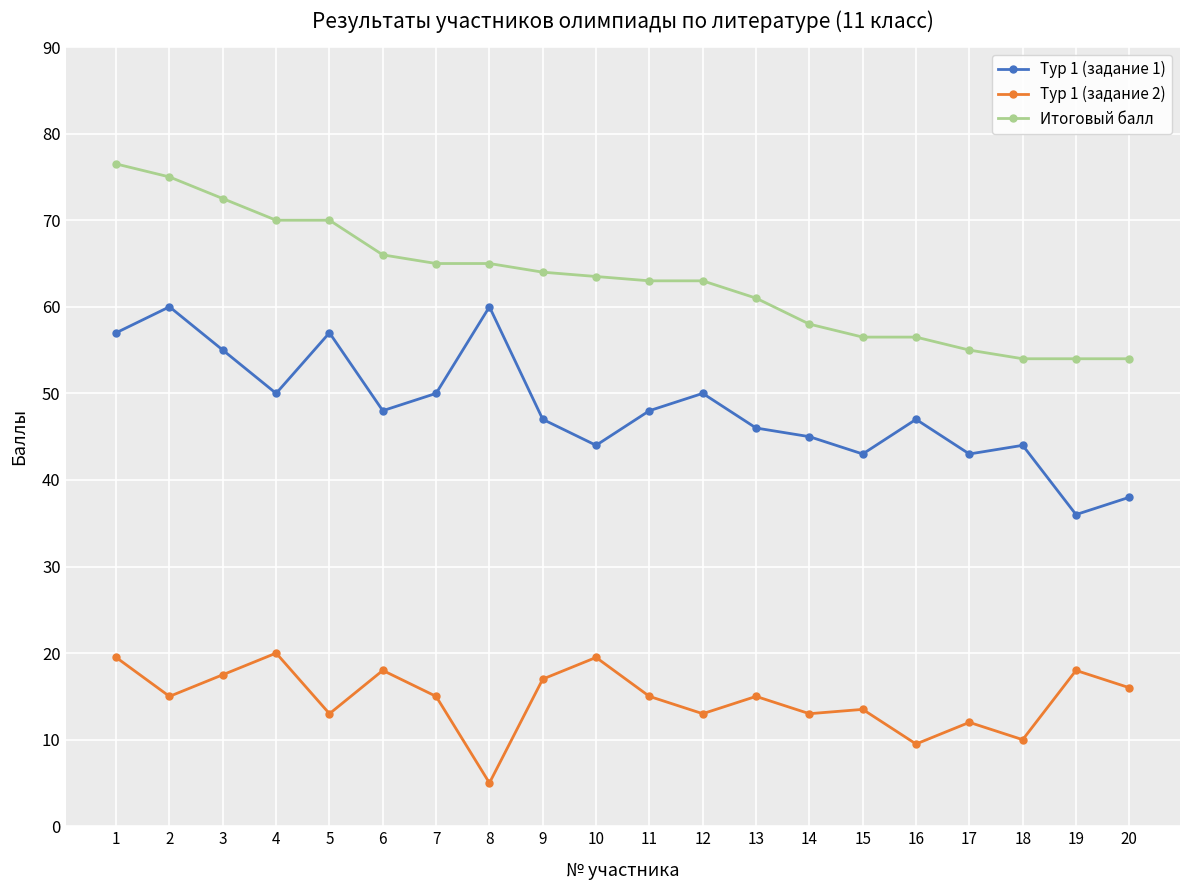

What is the total value across all series at 4?

140.0